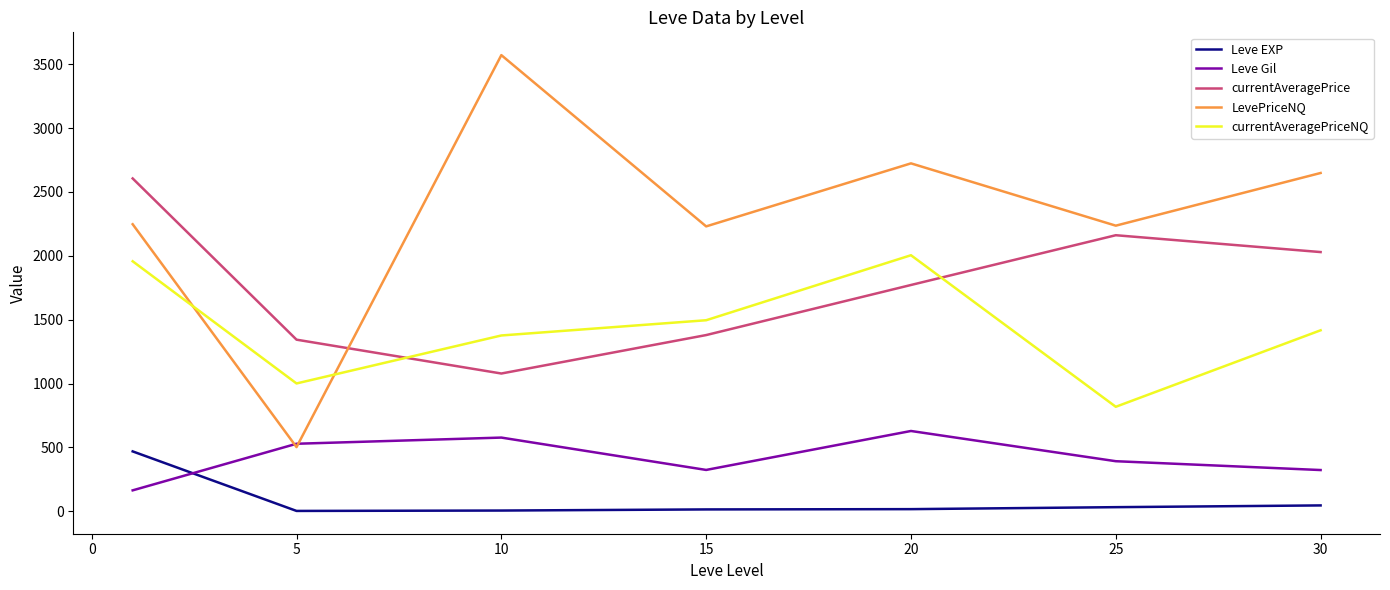

How many intersections are there between currentAveragePrice and currentAveragePriceNQ?

2